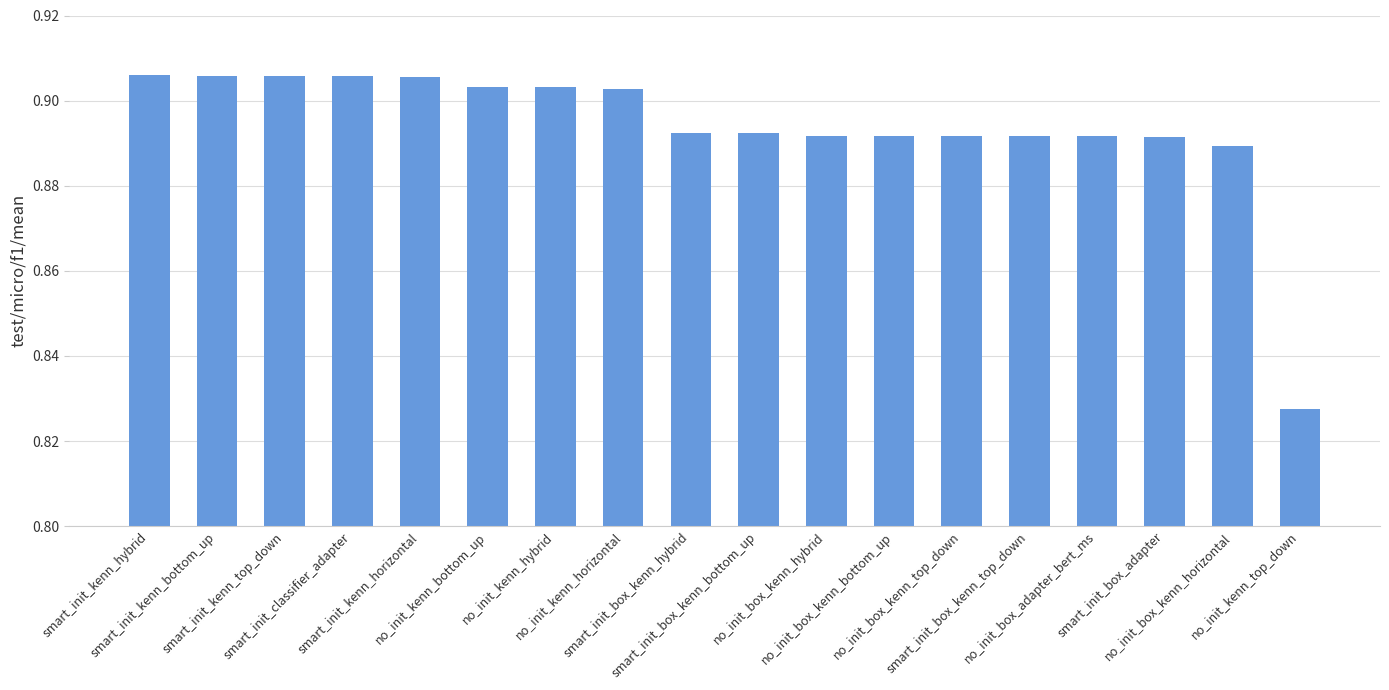

Where is the data nearest to the value 0?

no_init_kenn_top_down